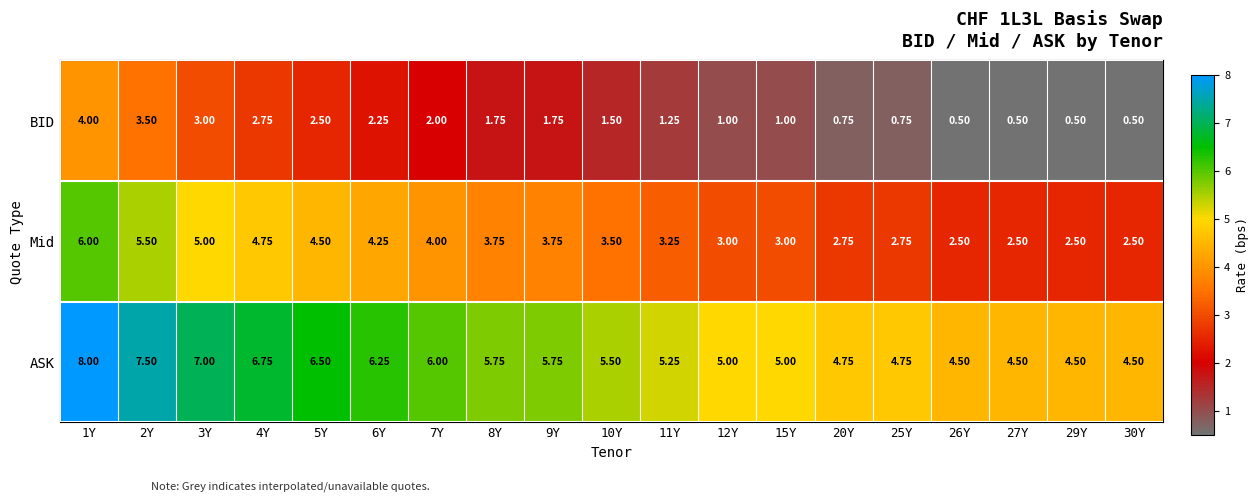

Rank the series by their maximum value, from lowest to highest.

BID, Mid, ASK